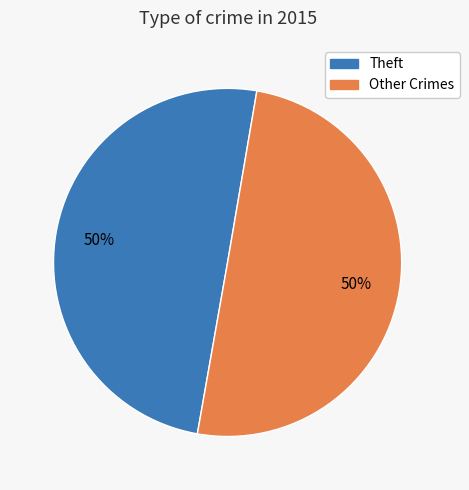

To the nearest percent, what is the average slice percentage?

50%